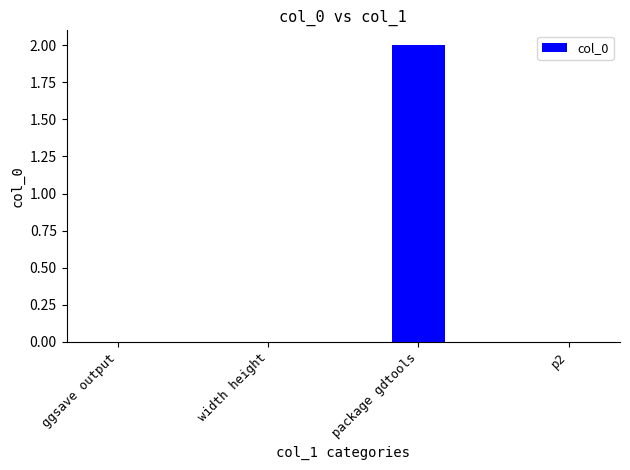

What is the sum of all values?

2